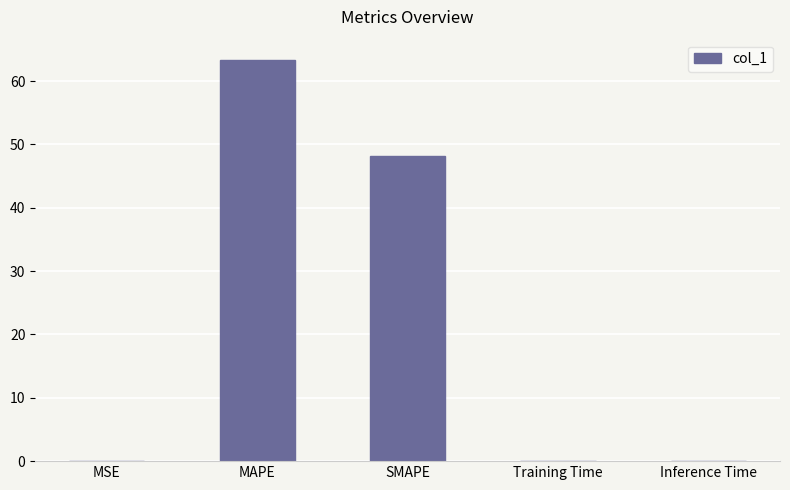

What is the sum of all values?

111.5